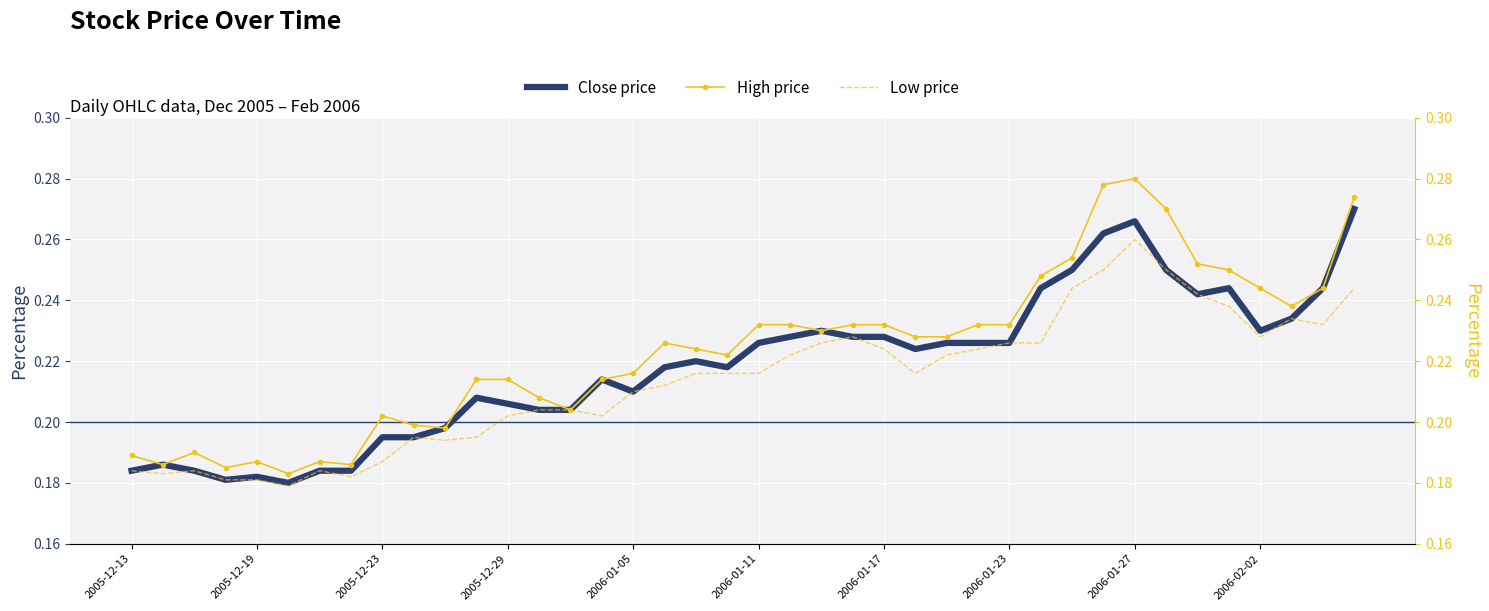

Reading right to left, extract all data points from this chart.

Close price: 0.3	0.2	0.2	0.2	0.2	0.2	0.2	0.3	0.3	0.2	0.2	0.2	0.2	0.2	0.2	0.2	0.2	0.2	0.2	0.2	0.2	0.2	0.2	0.2	0.2	0.2	0.2	0.2	0.2	0.2	0.2	0.2	0.2	0.2	0.2	0.2	0.2	0.2	0.2	0.2
High price: 0.3	0.2	0.2	0.2	0.2	0.3	0.3	0.3	0.3	0.3	0.2	0.2	0.2	0.2	0.2	0.2	0.2	0.2	0.2	0.2	0.2	0.2	0.2	0.2	0.2	0.2	0.2	0.2	0.2	0.2	0.2	0.2	0.2	0.2	0.2	0.2	0.2	0.2	0.2	0.2
Low price: 0.2	0.2	0.2	0.2	0.2	0.2	0.2	0.3	0.2	0.2	0.2	0.2	0.2	0.2	0.2	0.2	0.2	0.2	0.2	0.2	0.2	0.2	0.2	0.2	0.2	0.2	0.2	0.2	0.2	0.2	0.2	0.2	0.2	0.2	0.2	0.2	0.2	0.2	0.2	0.2